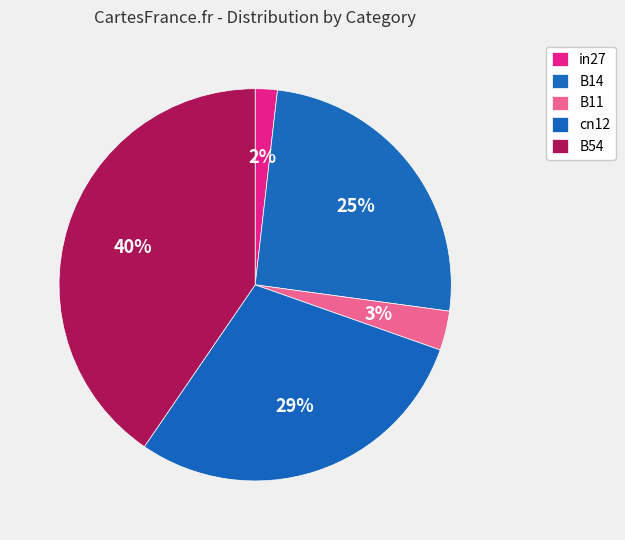

Which slice is the largest?

B54